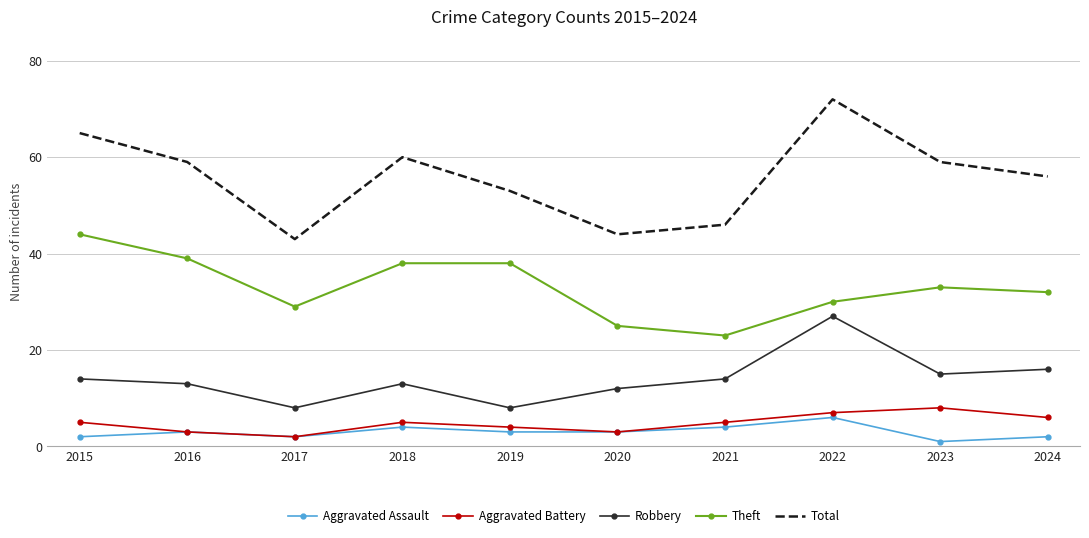

Between 2017 and 2022, which series saw the biggest shift?

Total